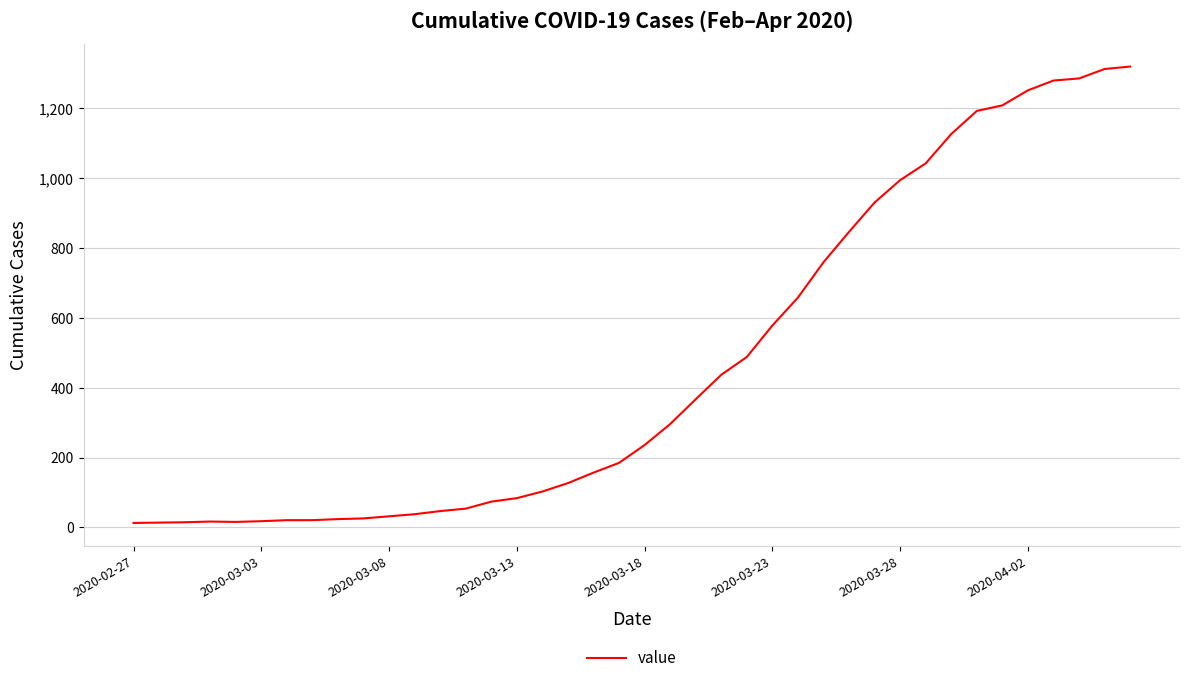

What is the difference between the maximum and minimum values?

1306